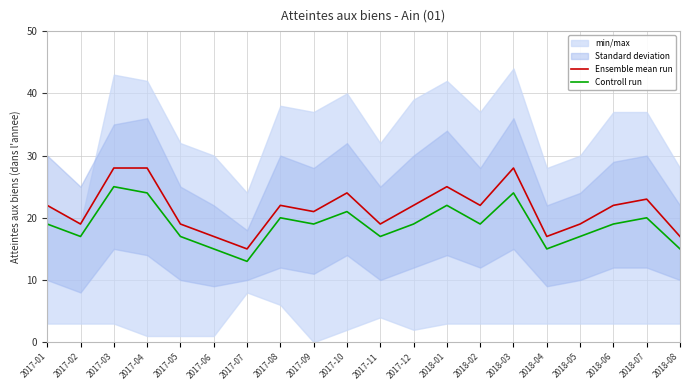

What is the value of the Controll run point at the 13th from the left?

22